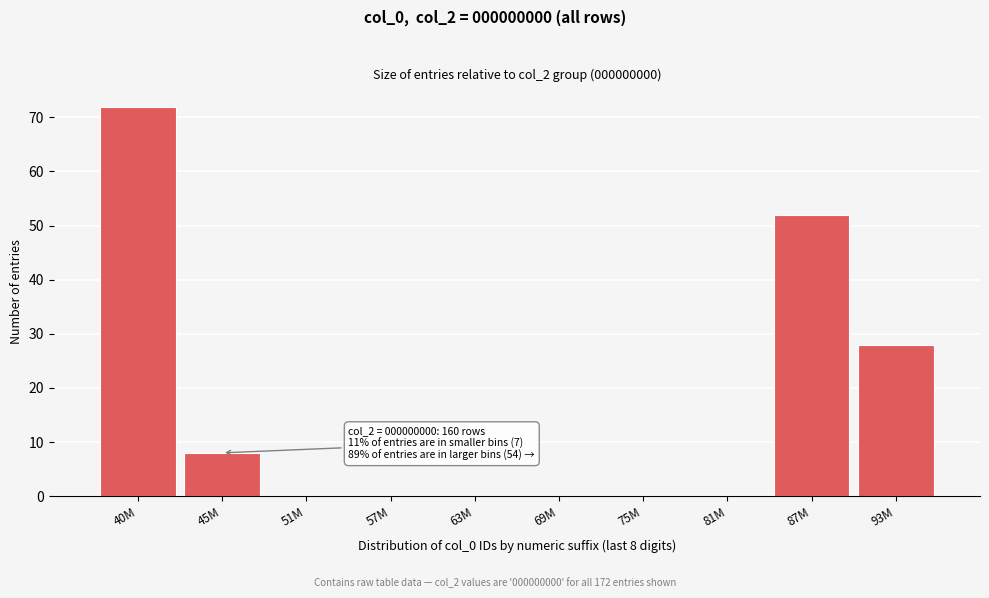

Reading left to right, transcribe all the data shown in this chart.

40M=72	45M=8	51M=0	57M=0	63M=0	69M=0	75M=0	81M=0	87M=52	93M=28